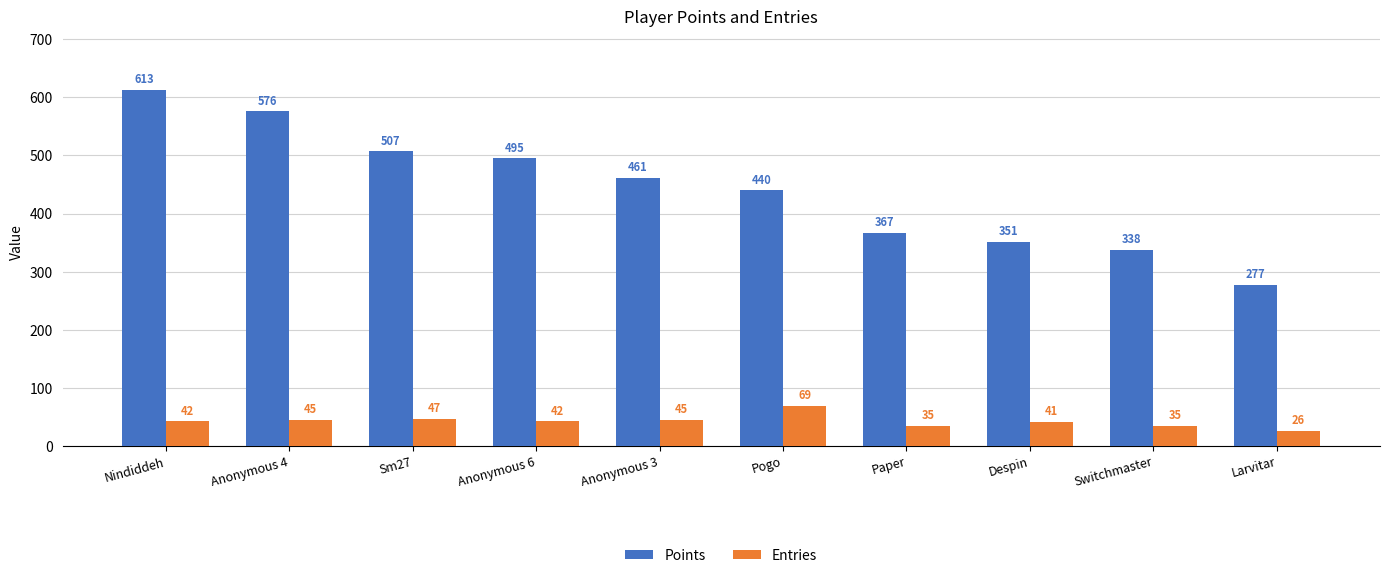

List the labels in order of Points value, largest first.

Nindiddeh, Anonymous 4, Sm27, Anonymous 6, Anonymous 3, Pogo, Paper, Despin, Switchmaster, Larvitar